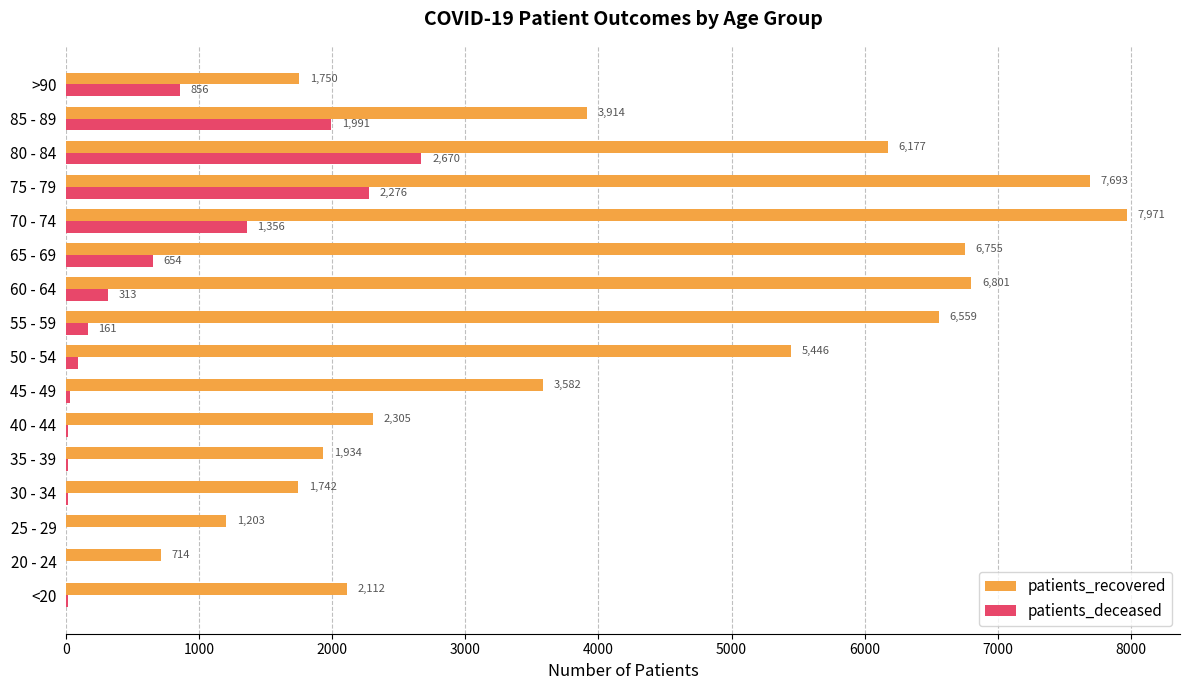

Is the value of patients_recovered at 70 - 74 greater than the value of patients_deceased at 20 - 24?

Yes